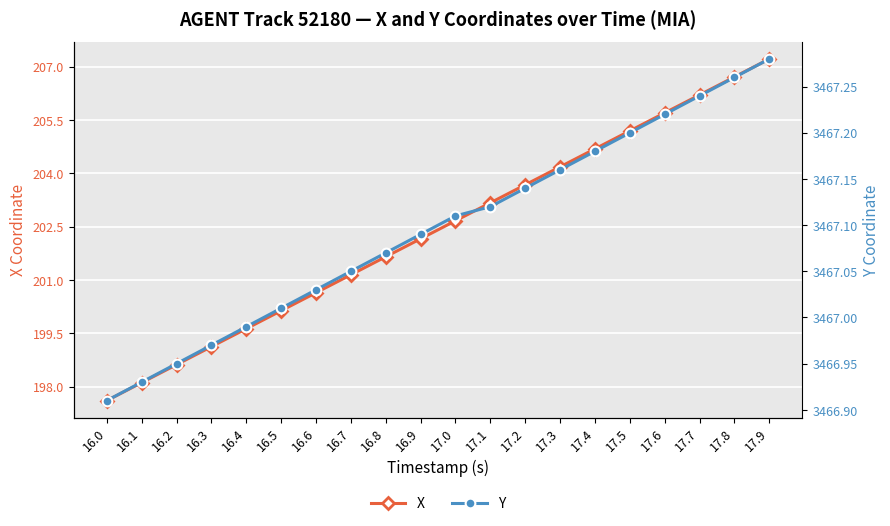

What is the sum of the X values at 17.4 and 16.8?

406.3